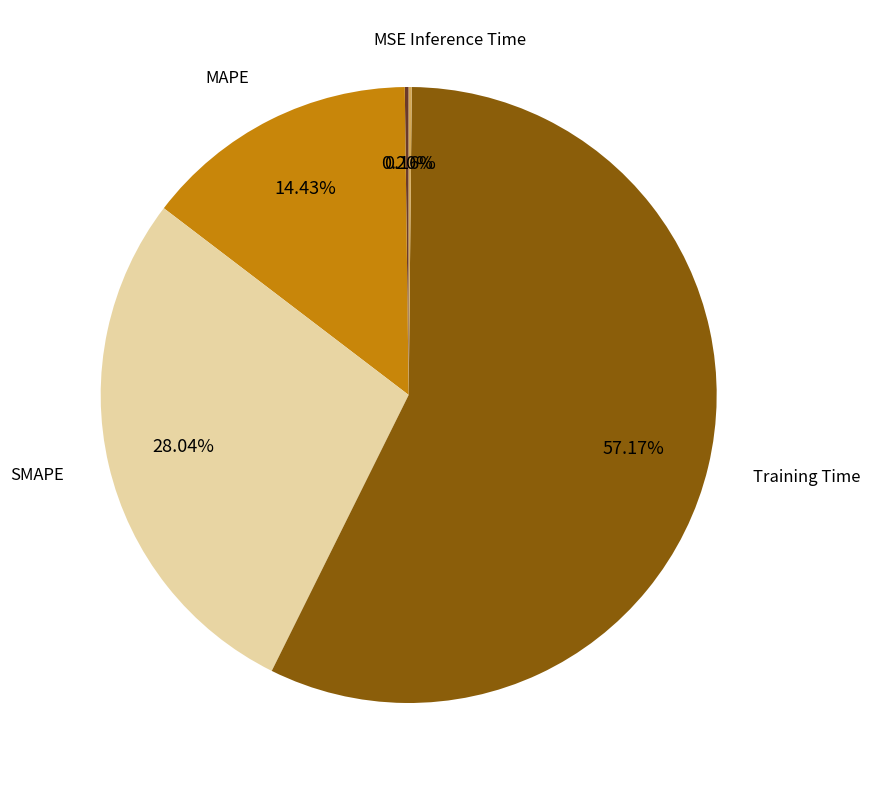

Between SMAPE and MAPE, which is larger?

SMAPE